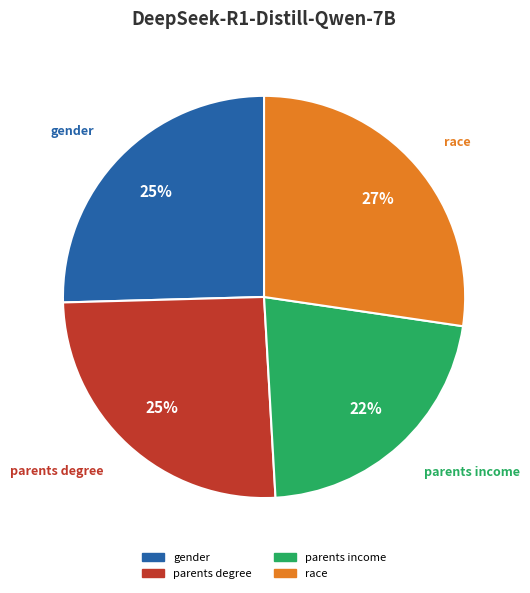

Which has a higher value, gender or race?

race